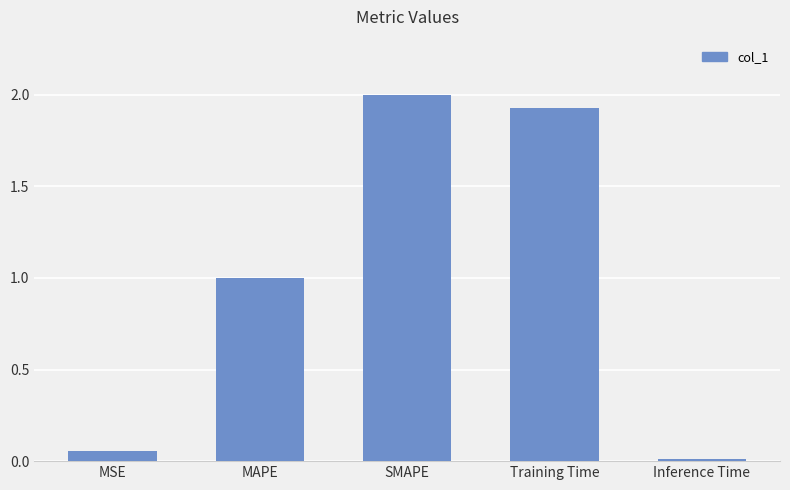

What is the label of the 5th bar from the right?

MSE